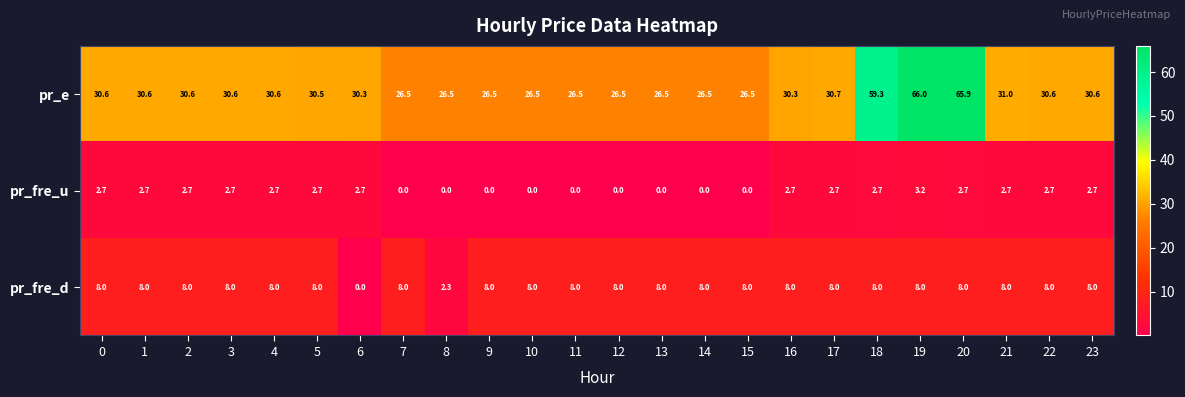

At which category is the sum across all series the highest?

19